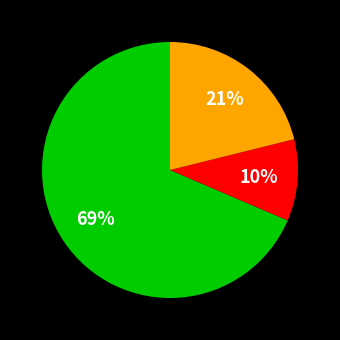

Is there a majority slice in this chart?

Yes